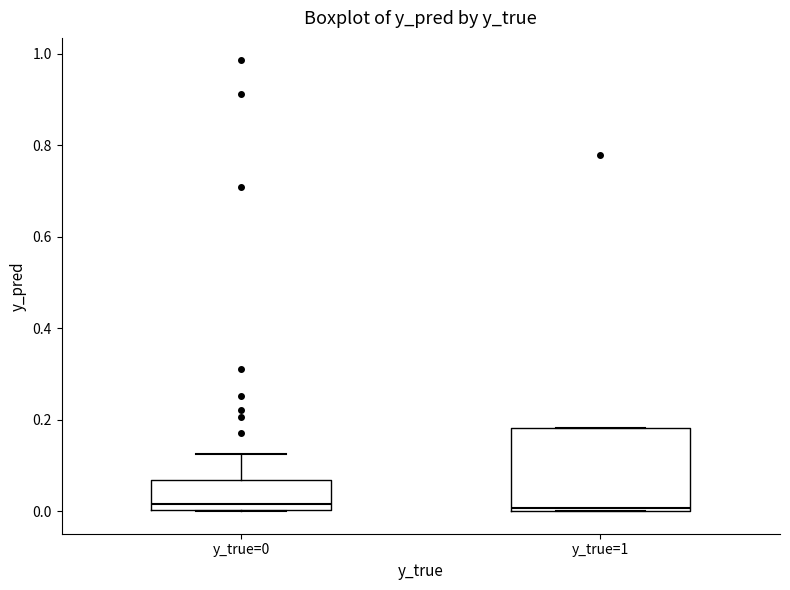

Reading left to right, transcribe this box plot: for each box, give where its median line is, the range the box spans, and where its two whiskers end, as read against the y-axis. The values are not printed on the chart, so give them approximately, as read against the axis.

y_true=0: median 0.02, box 0.00 to 0.06, whiskers 0.00 to 0.12
y_true=1: median 0.00 (just above the box's lower edge), box 0.00 to 0.18, whiskers 0.00 to 0.18